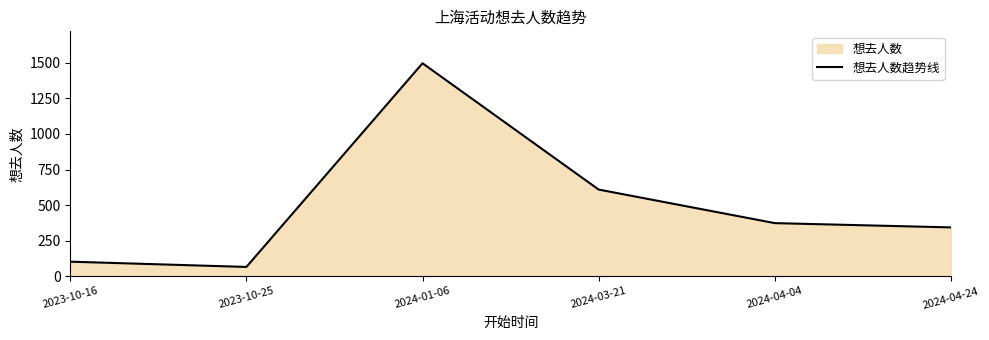

Where is the first local maximum?

2024-01-06